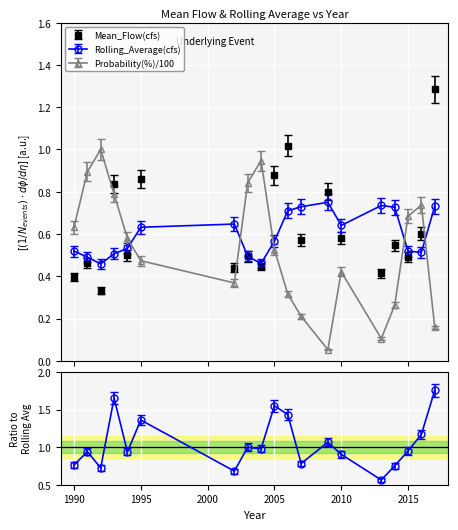

List the labels in order of Probability(%) value, largest first.

1992, 2004, 1991, 2003, 1993, 2016, 2015, 1990, 1994, 2005, 1995, 2010, 2002, 2006, 2014, 2007, 2017, 2013, 2009